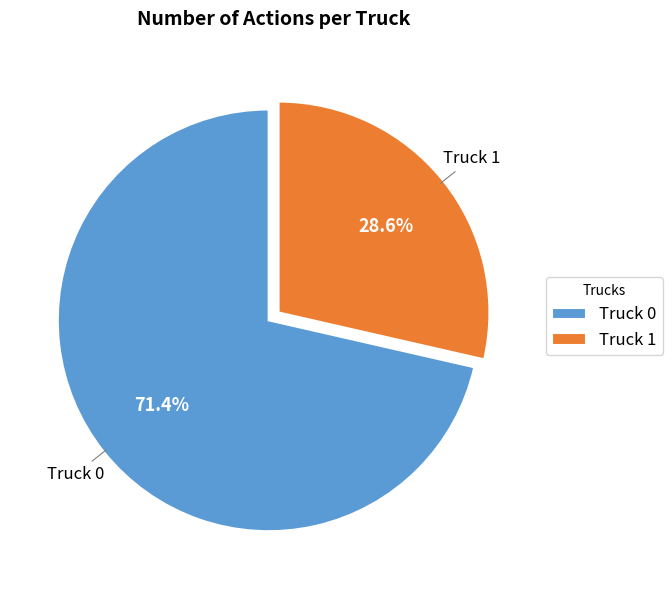

Is there any slice that represents more than half of the pie?

Yes